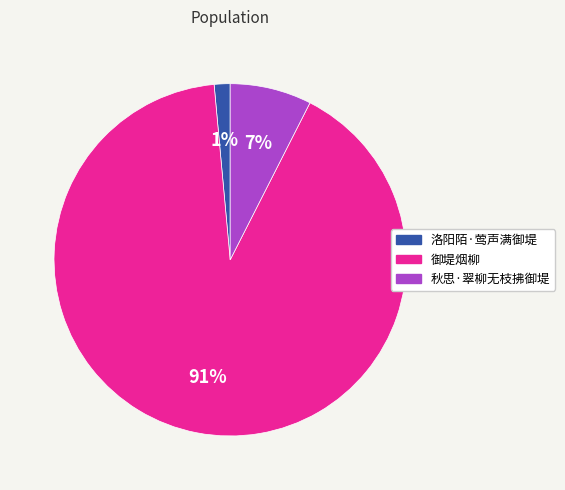

To the nearest percent, what percentage of the pie is 洛阳陌·莺声满御堤?

1%